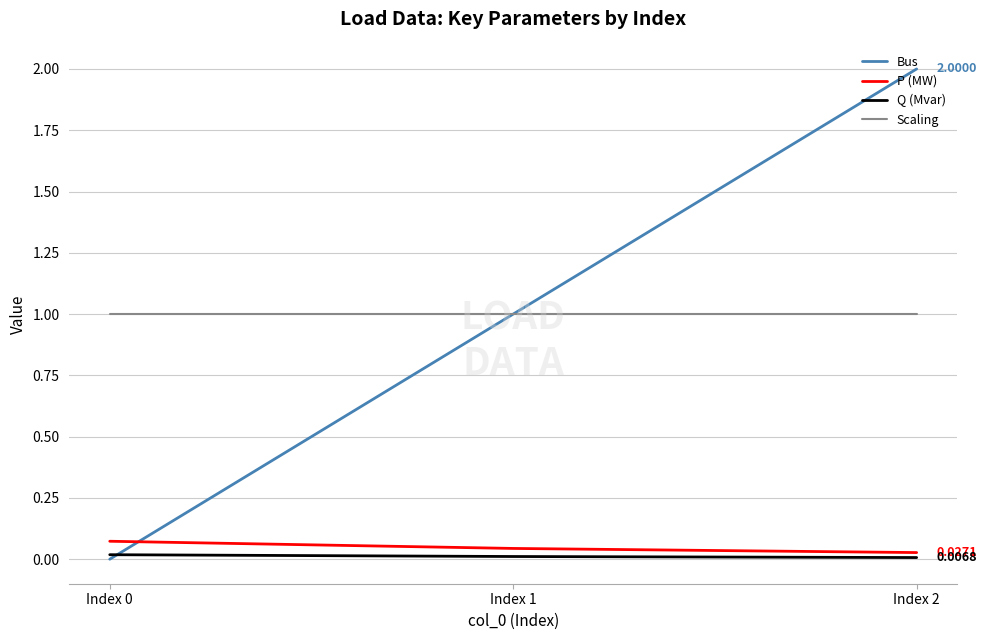

The Bus series shows 1.2 at Index 2. True or false?

False